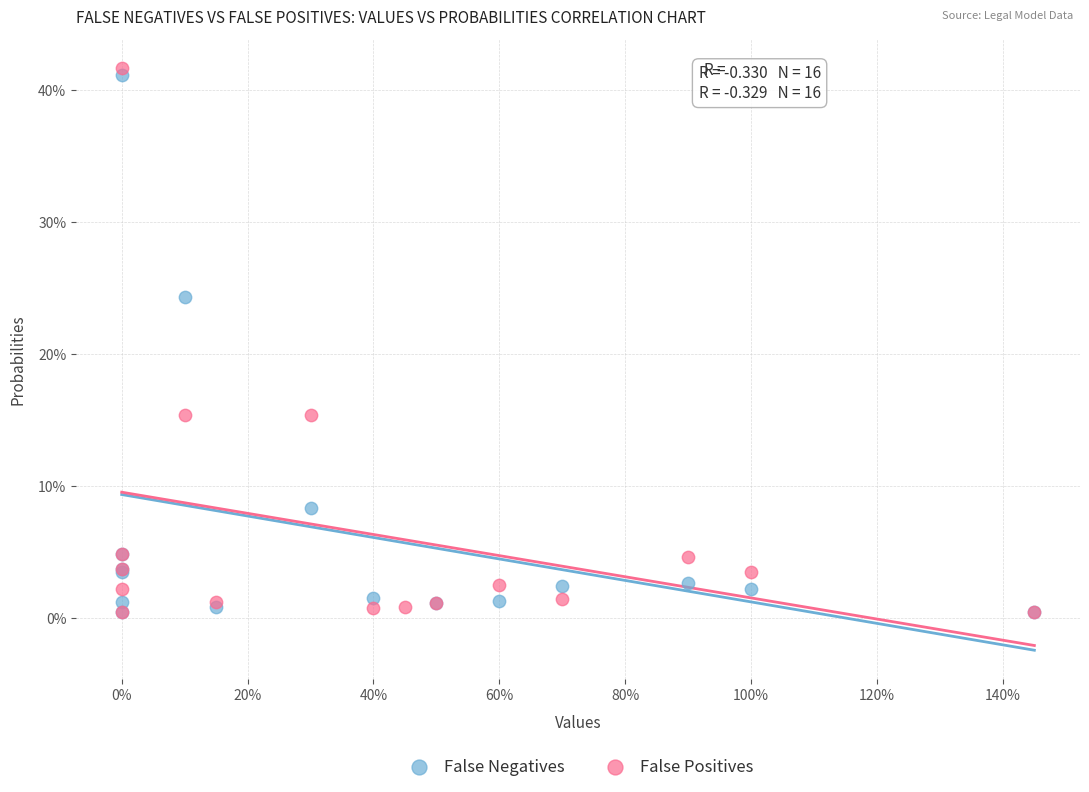

What are all the series names shown in the legend?

False Negatives, False Positives